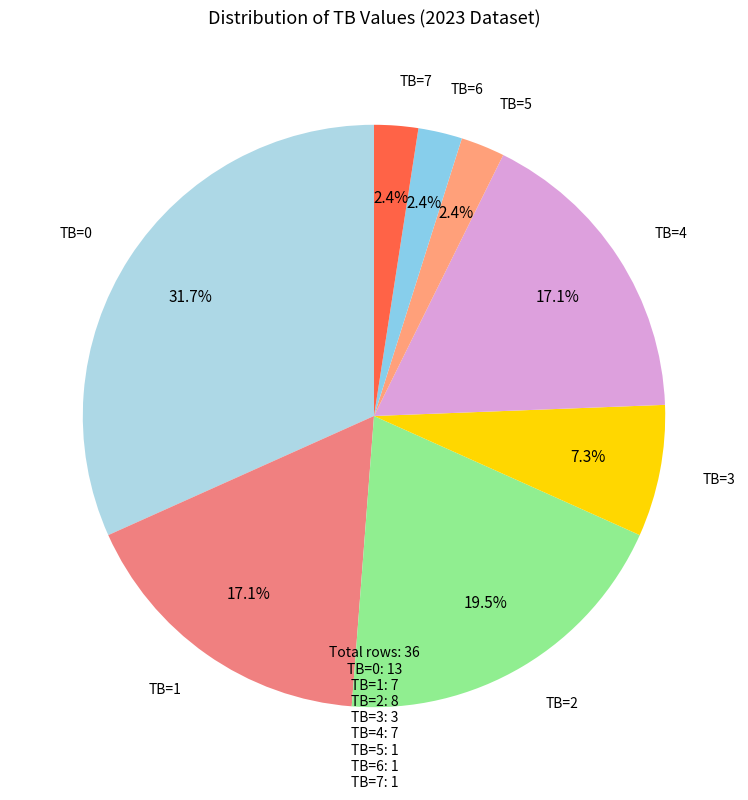

To the nearest percent, what portion does TB=4 represent?

17%